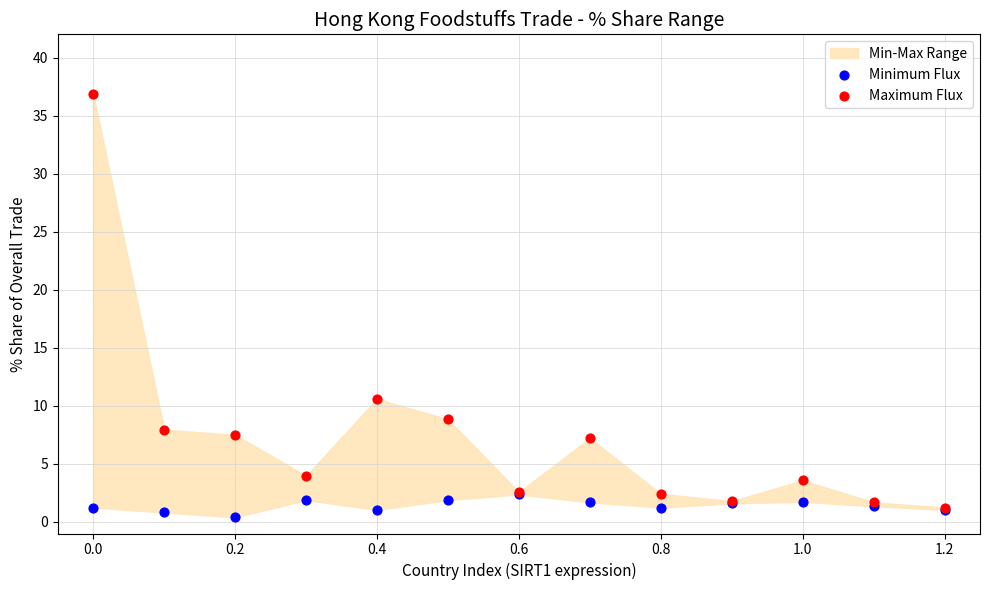

Across all series, what Y value is closest to 18?

10.6